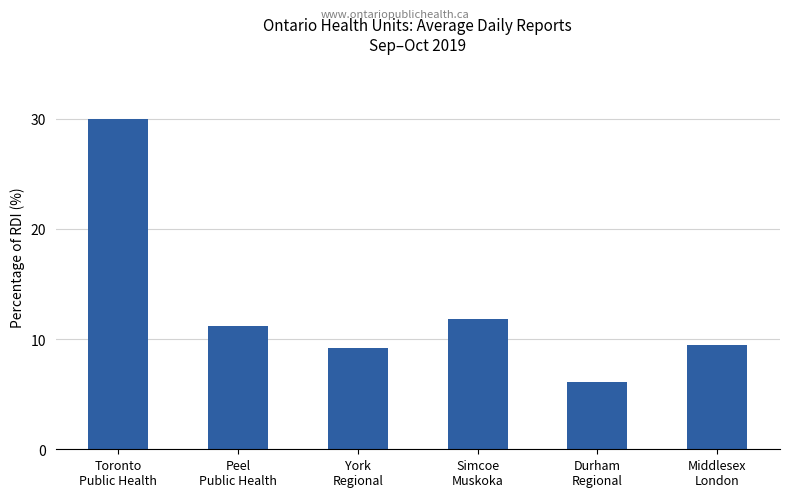

What is the ratio of the value at Peel
Public Health to the value at York
Regional?

1.2